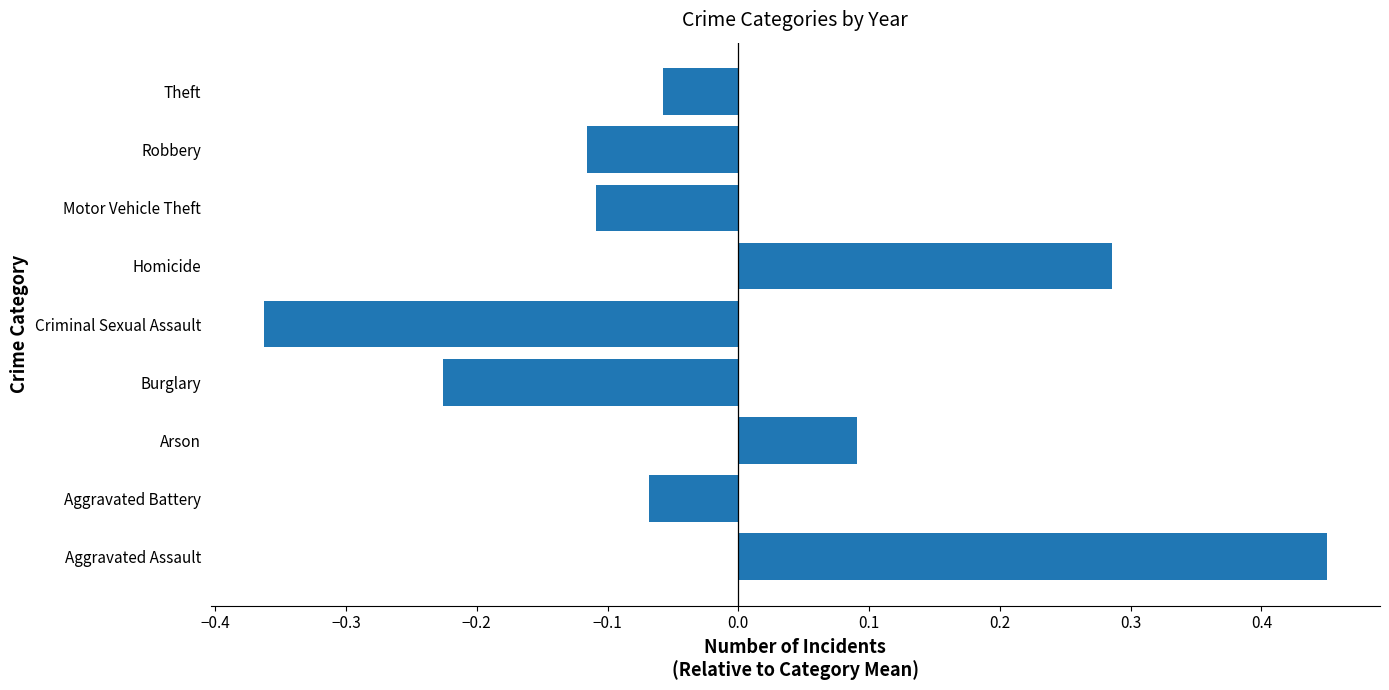

What is the difference between the values at Robbery and Homicide?

0.4